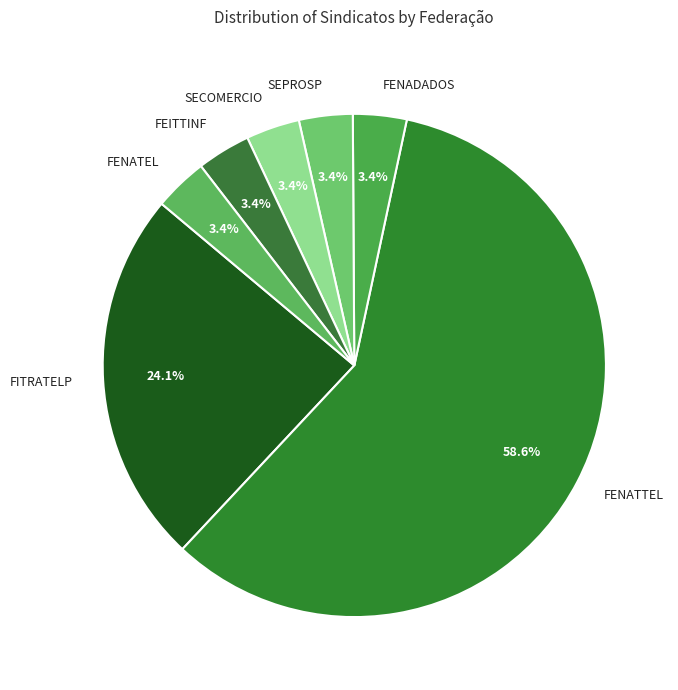

Which category has the biggest portion of the pie?

FENATTEL